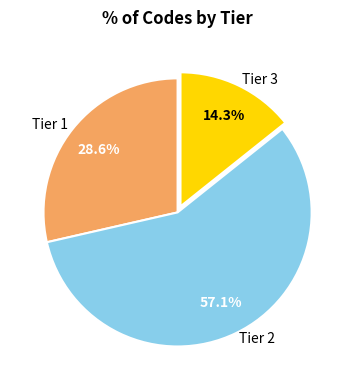

Is there any slice that represents more than half of the pie?

Yes